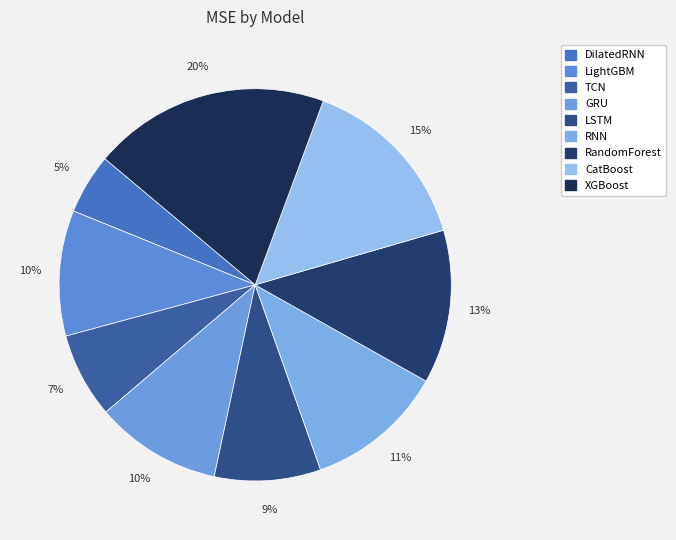

The RandomForest slice represents 13% of the pie. True or false?

True